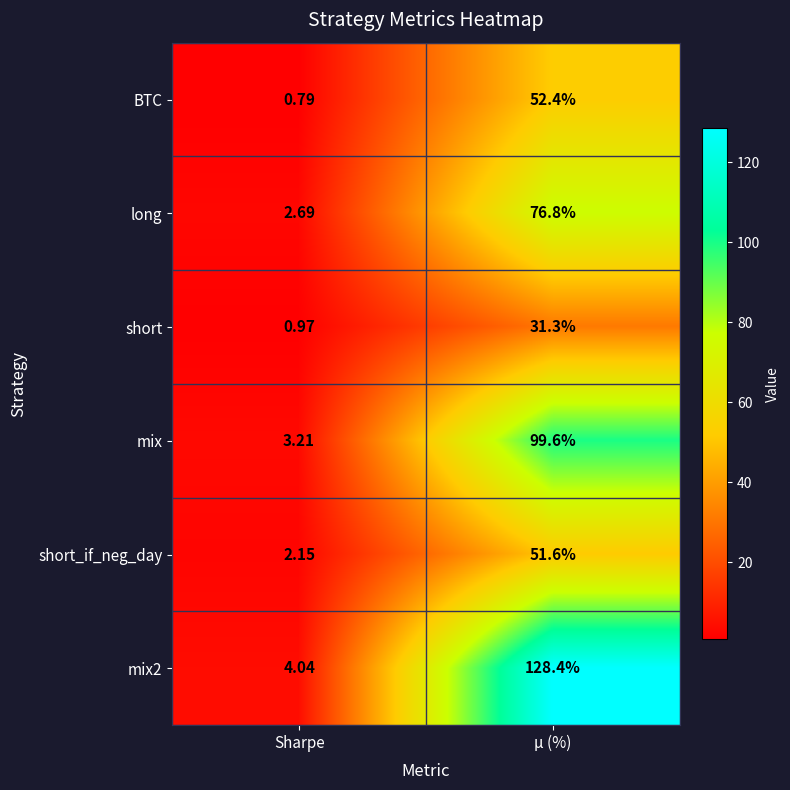

Which label corresponds to the smallest value in the chart?

Sharpe